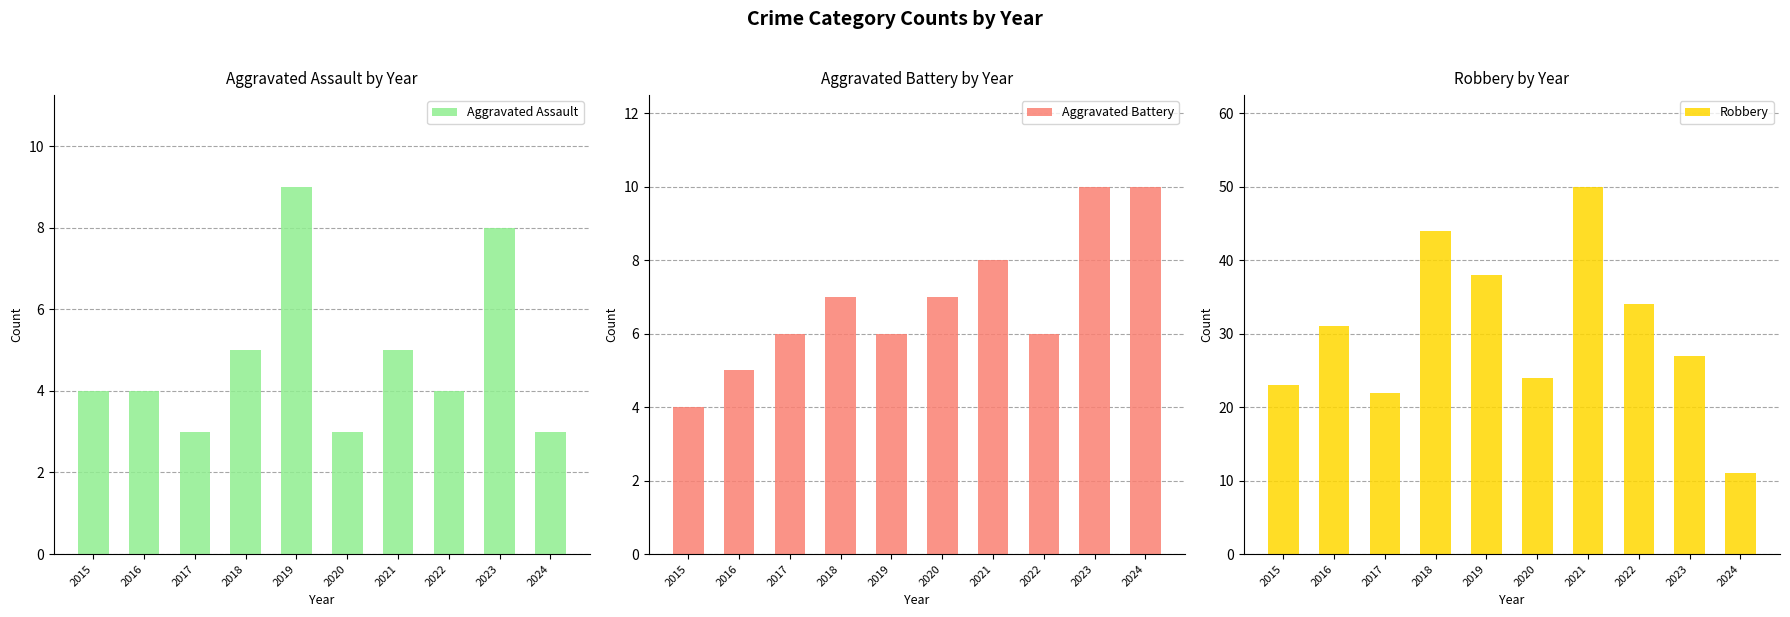

At which label is Aggravated Assault closest to 6?

2018